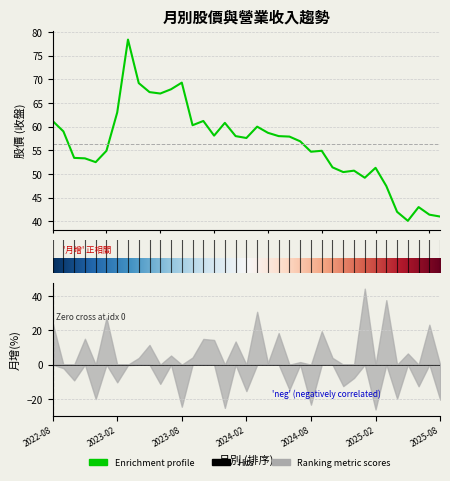

What is the total value across all series at 2023-04?

73.5